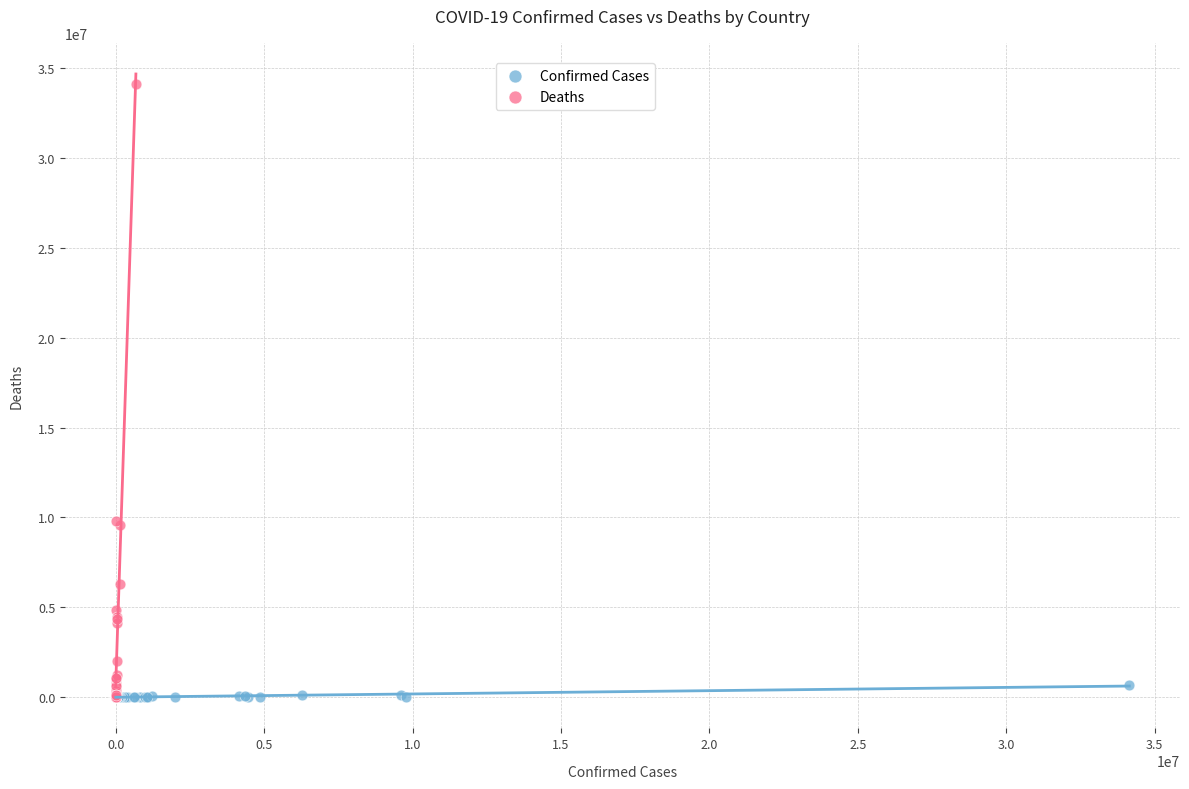

Which series contains the highest Y value?

Deaths